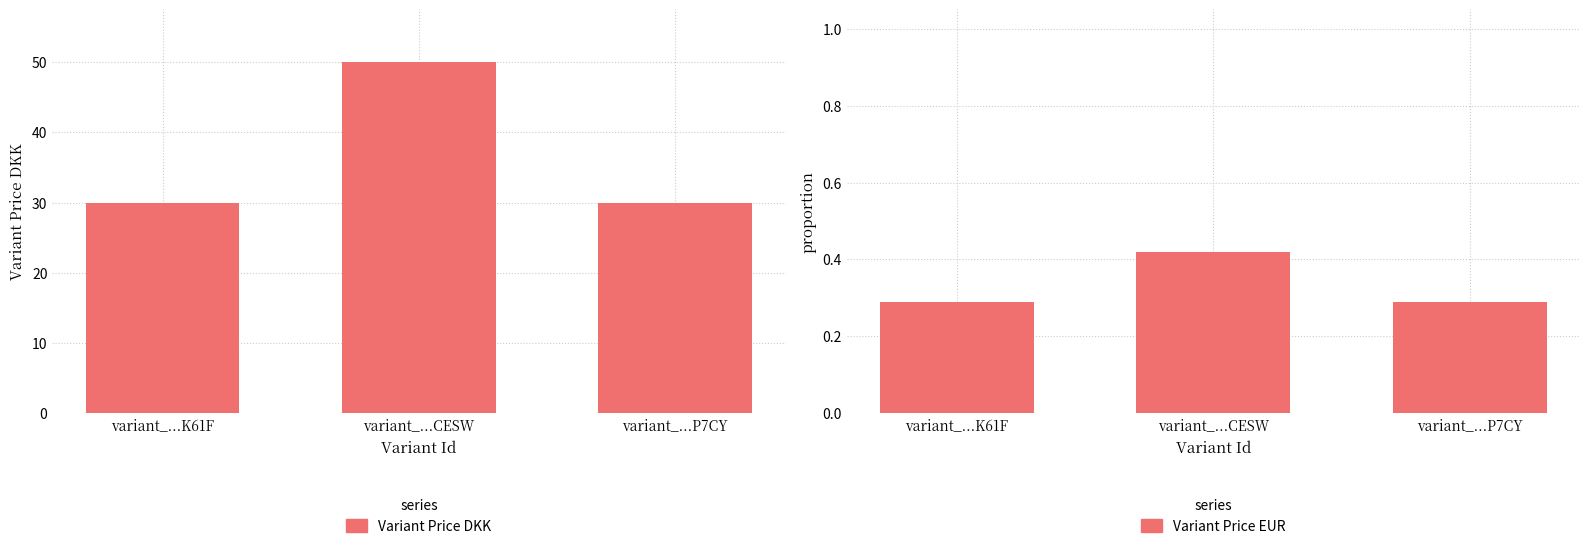

What value does the Variant Price DKK series have at variant_...P7CY?

30.0